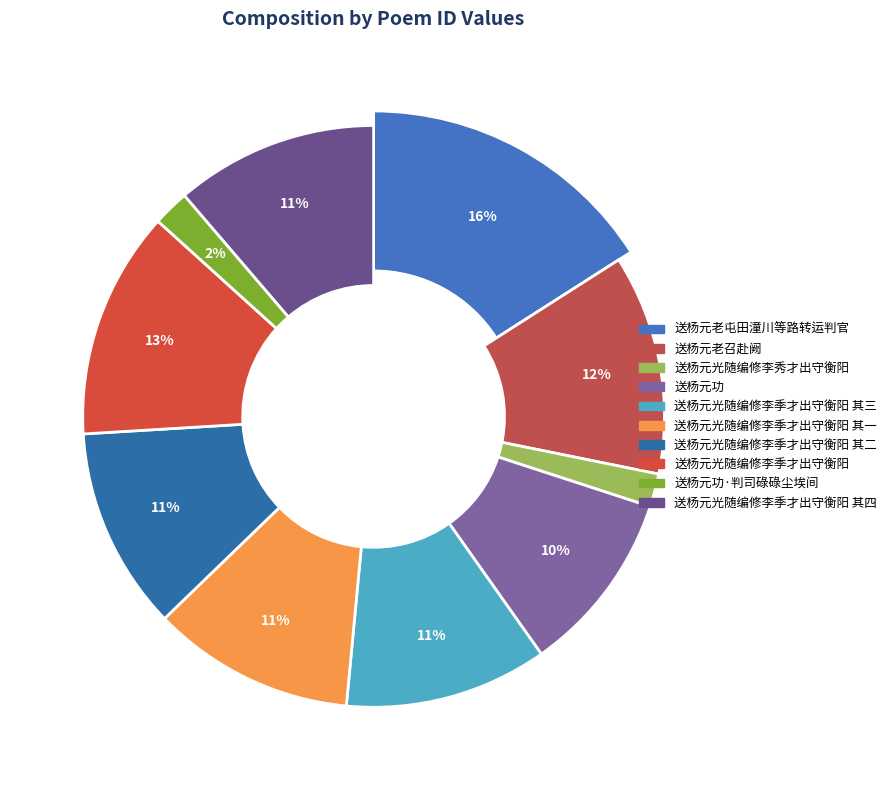

What percentage is NOT represented by 送杨元功?

89.8%